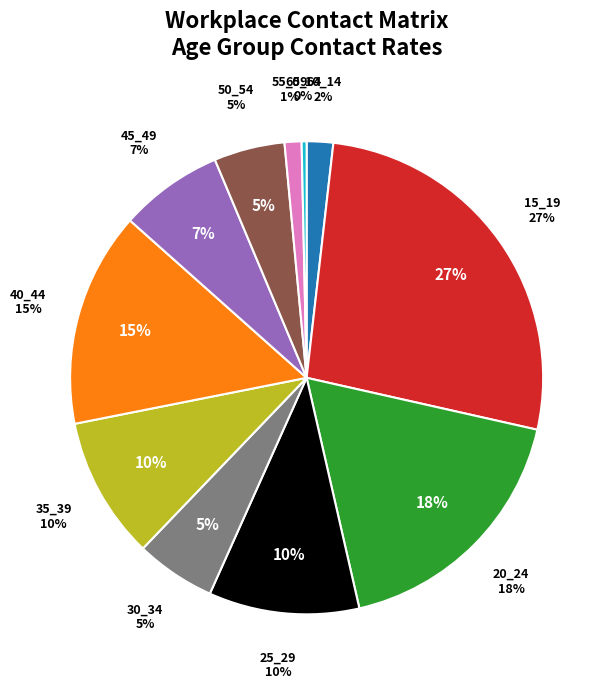

What percentage is the 45_49 slice, to the nearest percent?

7%